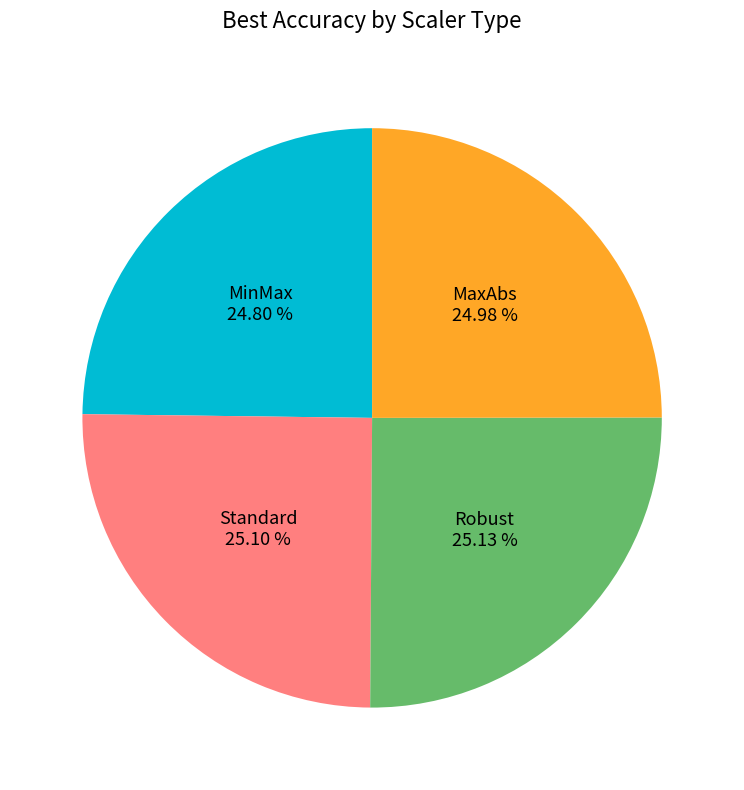

Is there any slice that represents more than half of the pie?

No